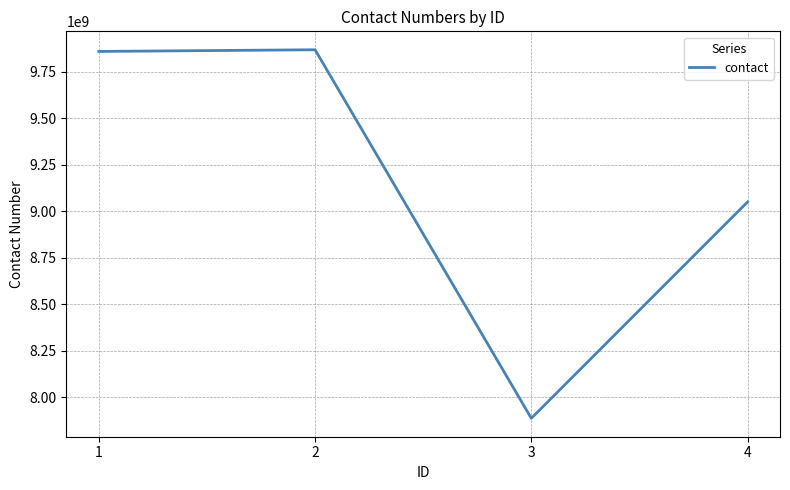

Reading right to left, transcribe all the data shown in this chart.

4=9049929339	3=7885636474	2=9869138618	1=9860138618